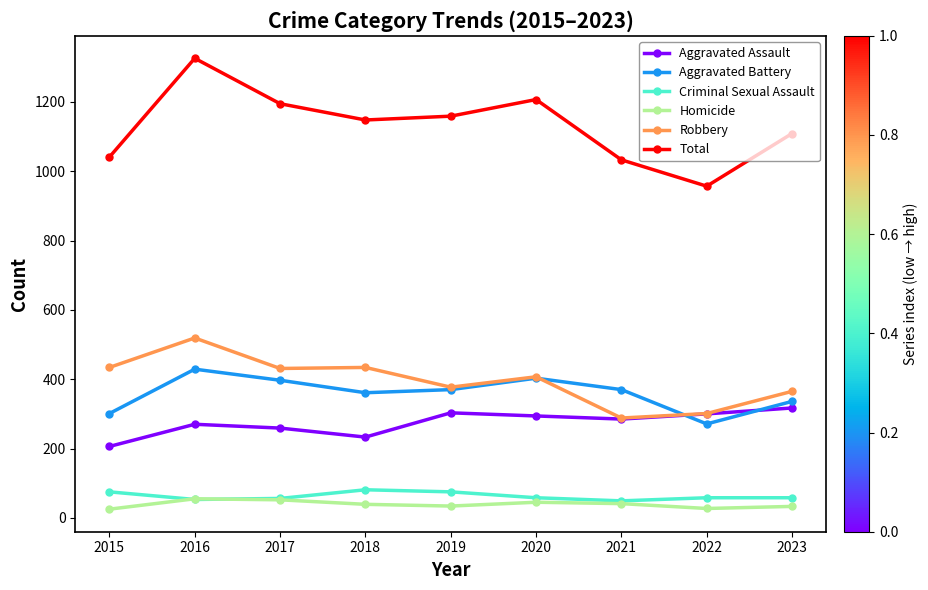

Which category has the highest value across all series?

2016